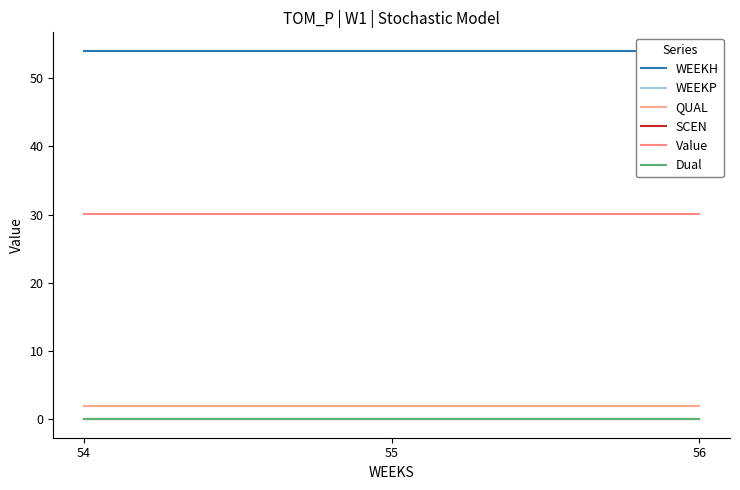

What is the sum of the WEEKH values at 56 and 54?

108.0